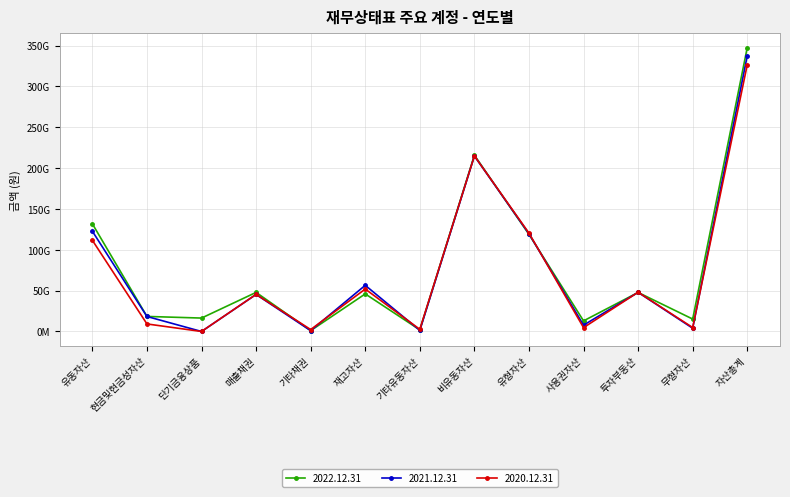

Rank the series by their maximum value, from highest to lowest.

2022.12.31, 2021.12.31, 2020.12.31